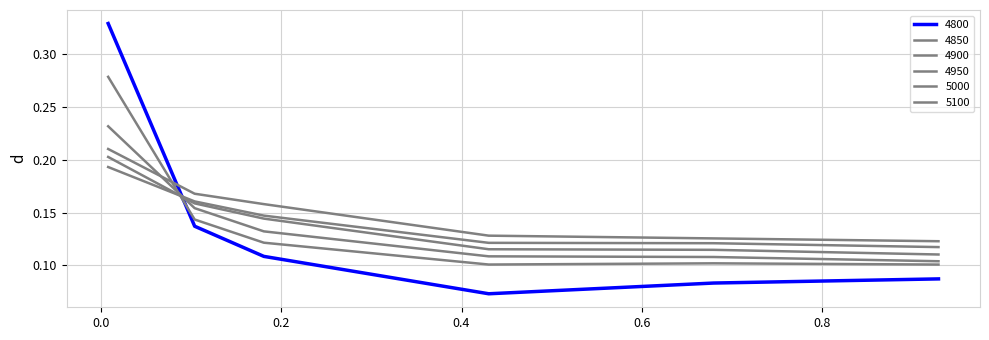

Does the chart have visible grid lines?

Yes